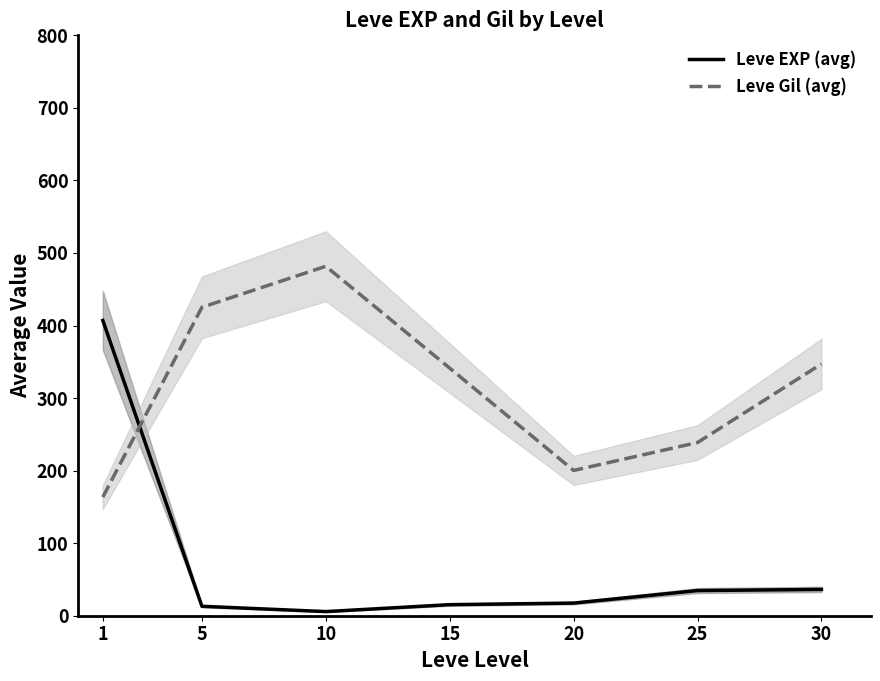

Reading left to right, list all the values displayed in this chart.

Leve EXP (avg): 1=407.0	5=13.0	10=5.7	15=15.2	20=17.4	25=34.7	30=36.2
Leve Gil (avg): 1=163.5	5=425.2	10=481.7	15=341.2	20=200.2	25=238.8	30=347.0